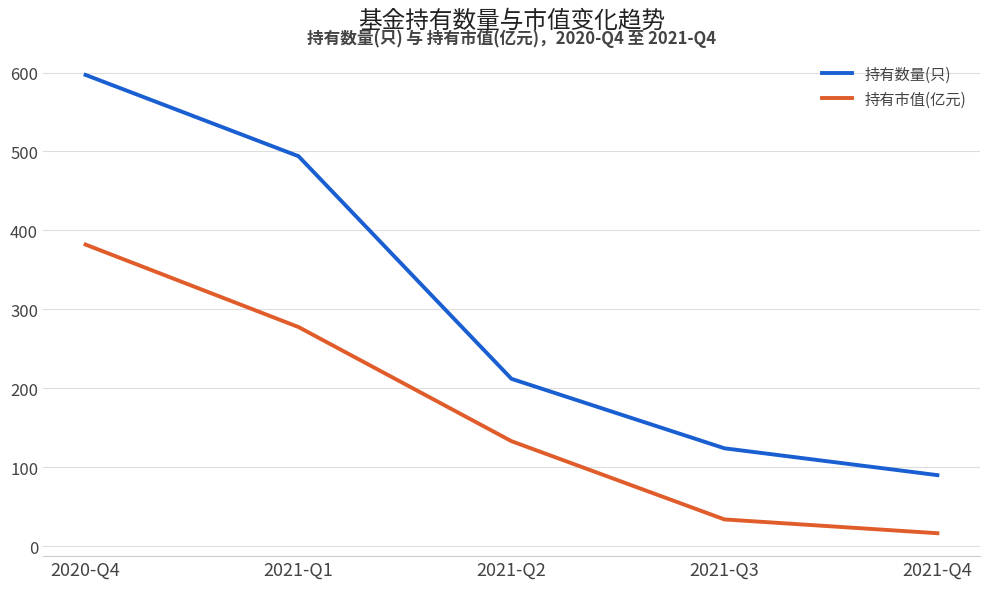

What is the difference between the maximum and minimum values in the 持有数量(只) series?

507.0